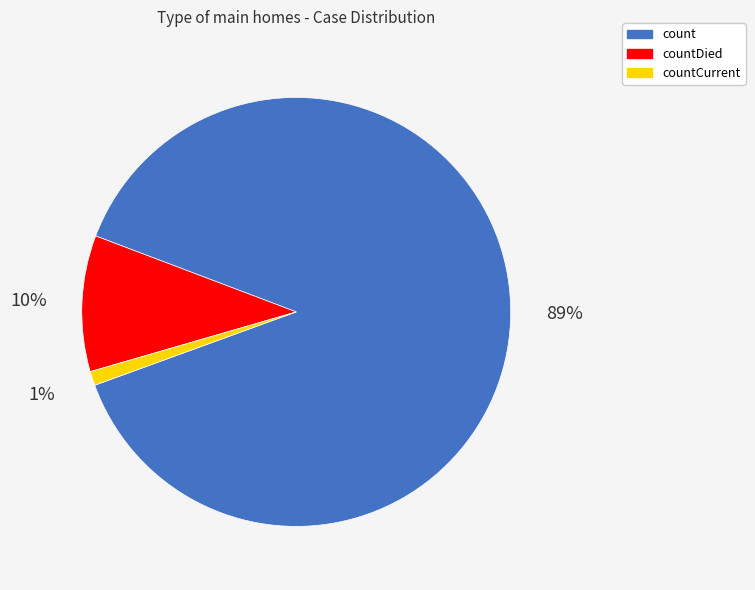

Which category has the biggest portion of the pie?

count